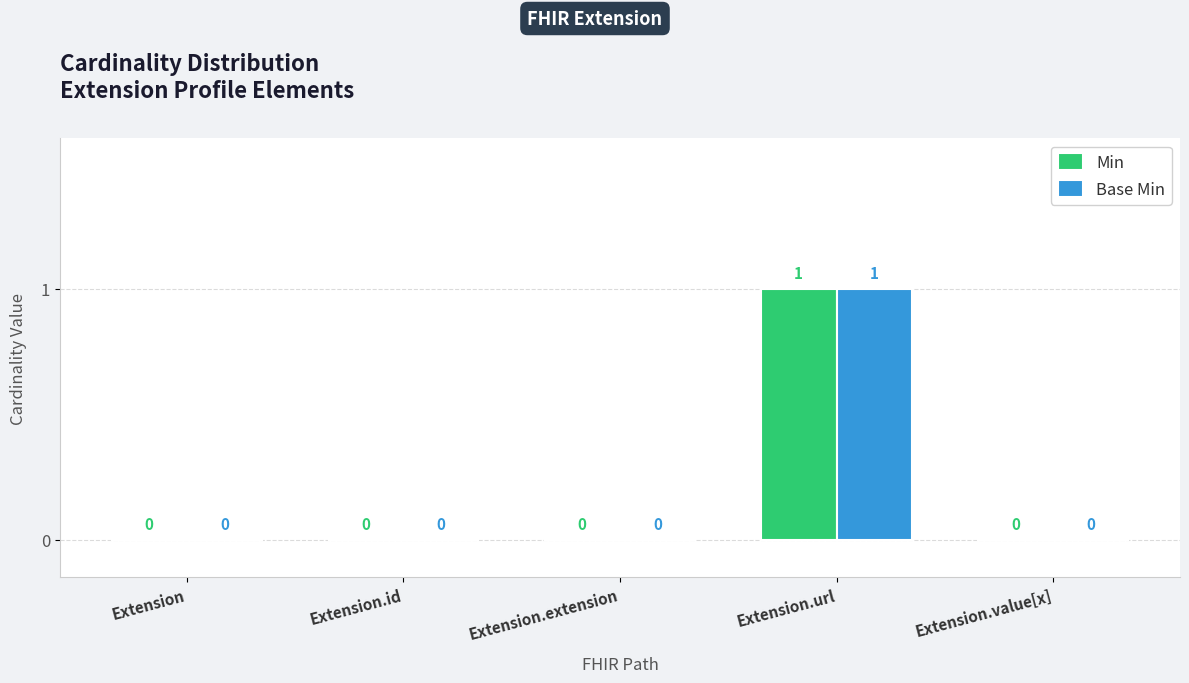

Reading right to left, list all the values displayed in this chart.

Min: 0	1	0	0	0
Base Min: 0	1	0	0	0